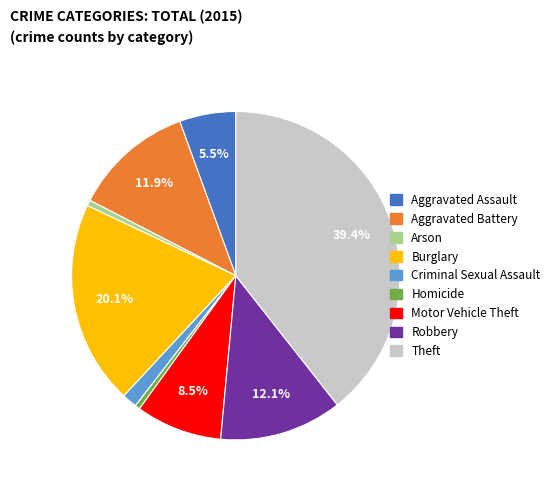

To the nearest percent, what portion does Aggravated Battery represent?

12%